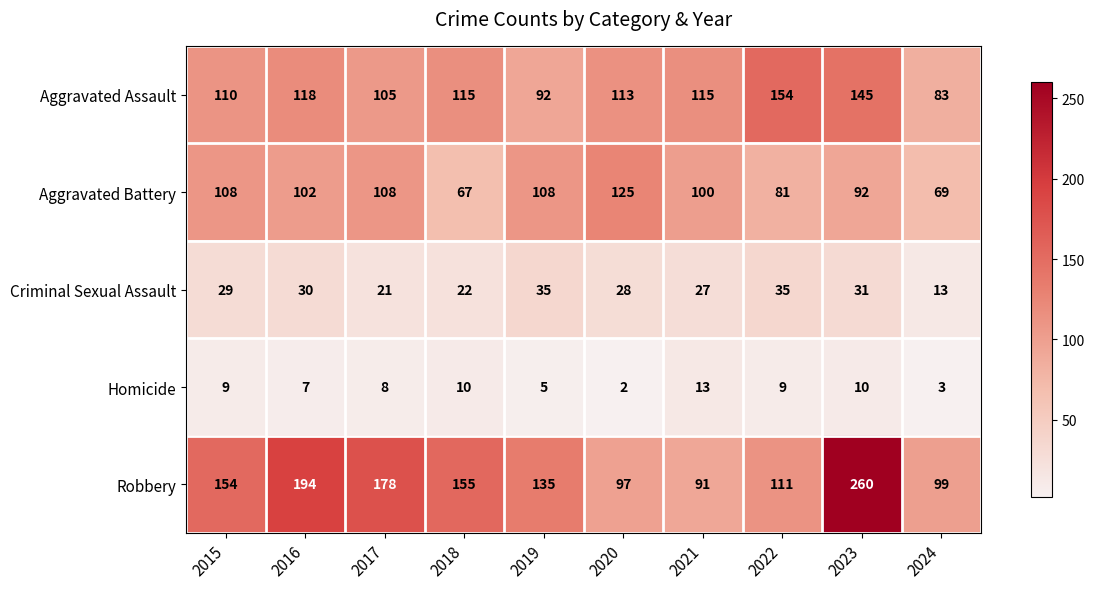

What is the difference between the maximum and minimum values in the Aggravated Battery series?

58